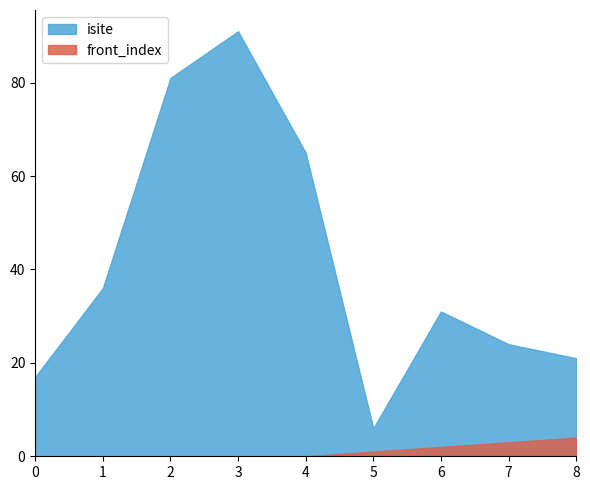

List the series in order of their peak value, lowest first.

front_index, isite